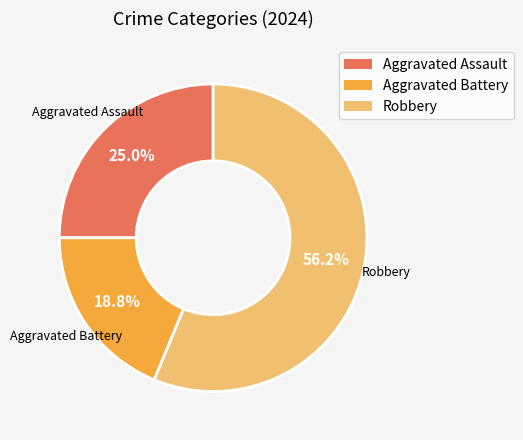

How many slices are in this pie chart?

3